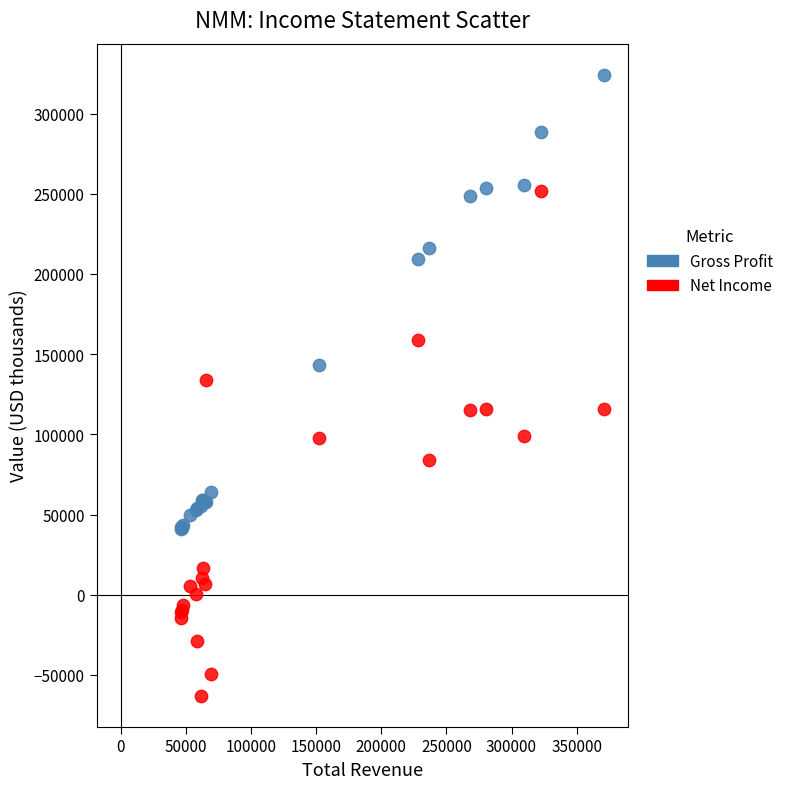

Which series contains the lowest Y value?

Net Income